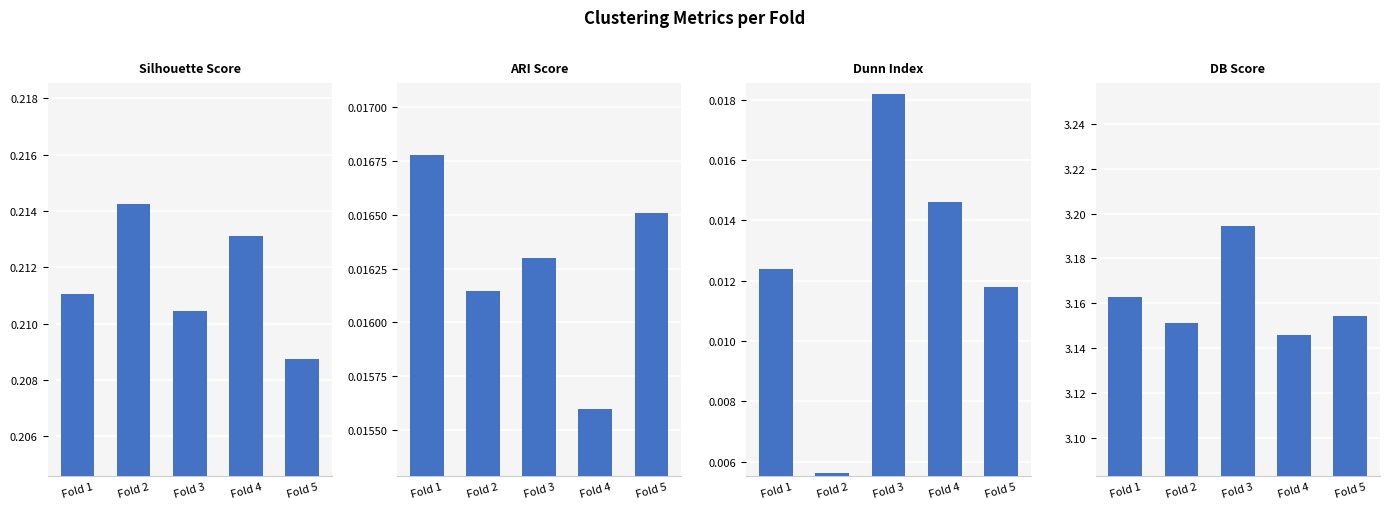

At which label does Dunn Index reach its peak?

Fold 3